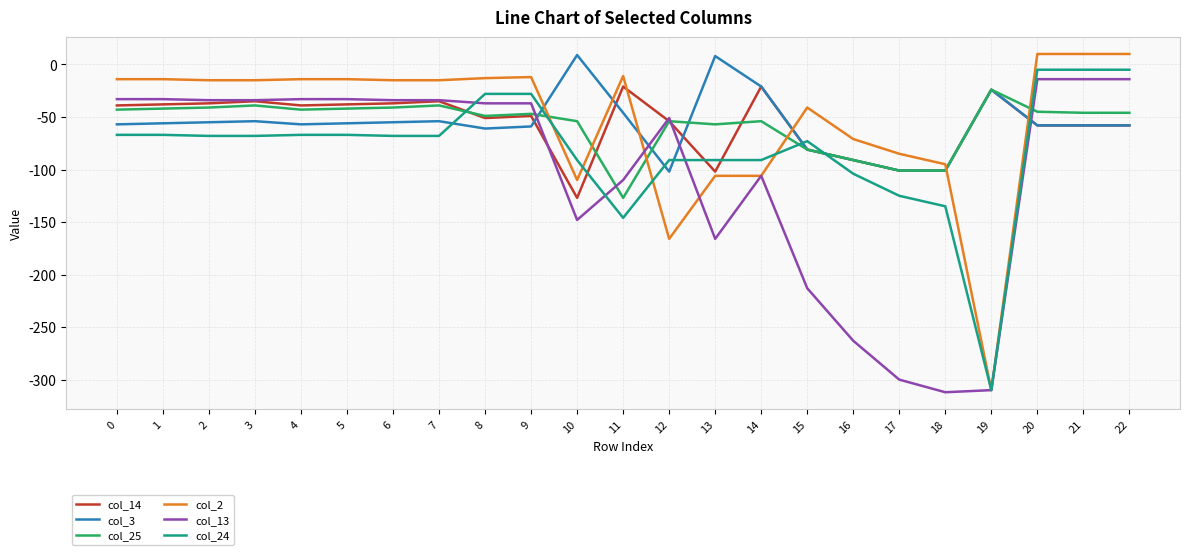

What is the minimum value for col_14?

-127